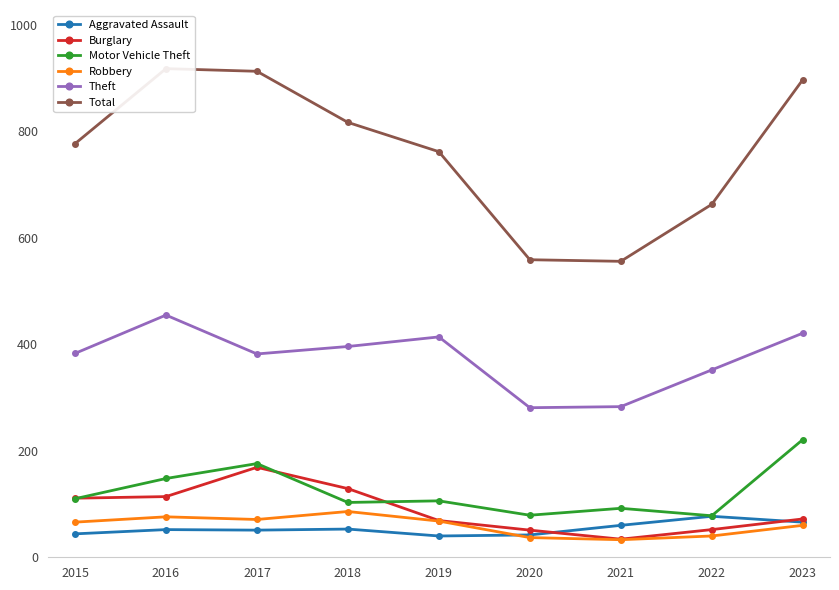

Rank the categories by Burglary value from lowest to highest.

2021, 2020, 2022, 2019, 2023, 2015, 2016, 2018, 2017